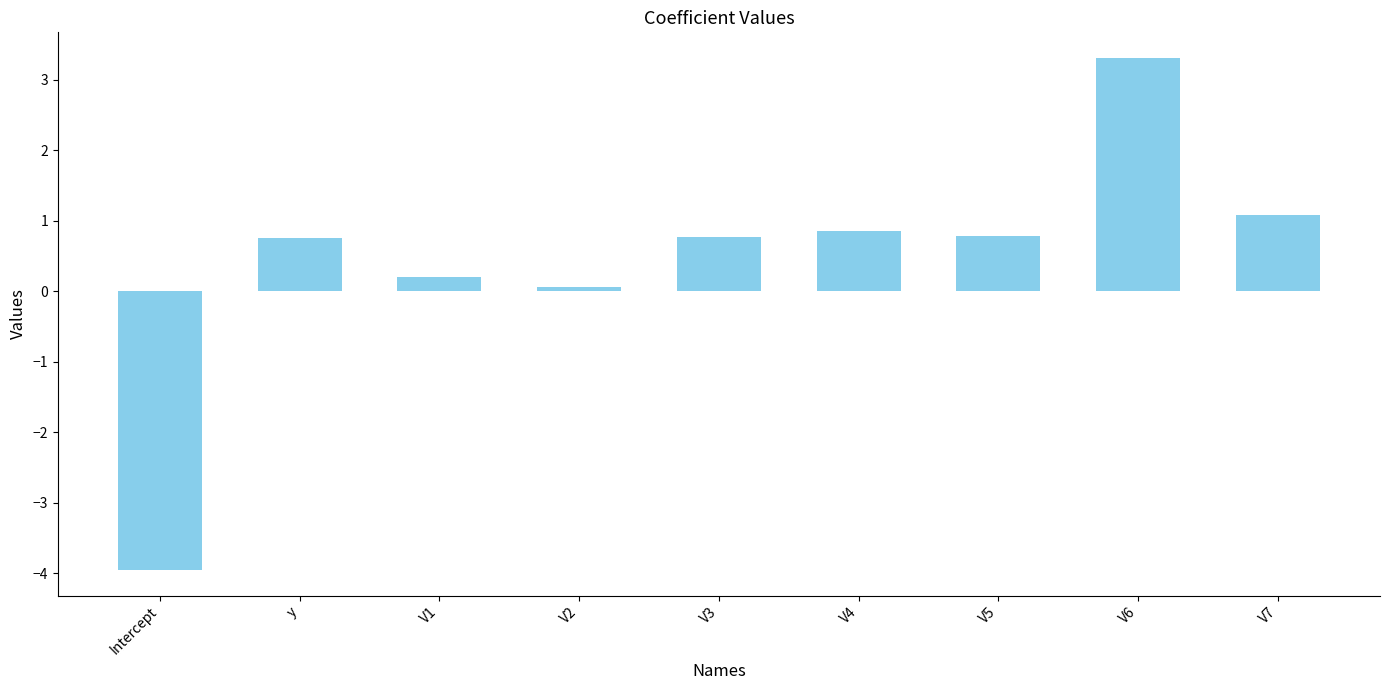

What is the change in value from V6 to V7?

-2.2